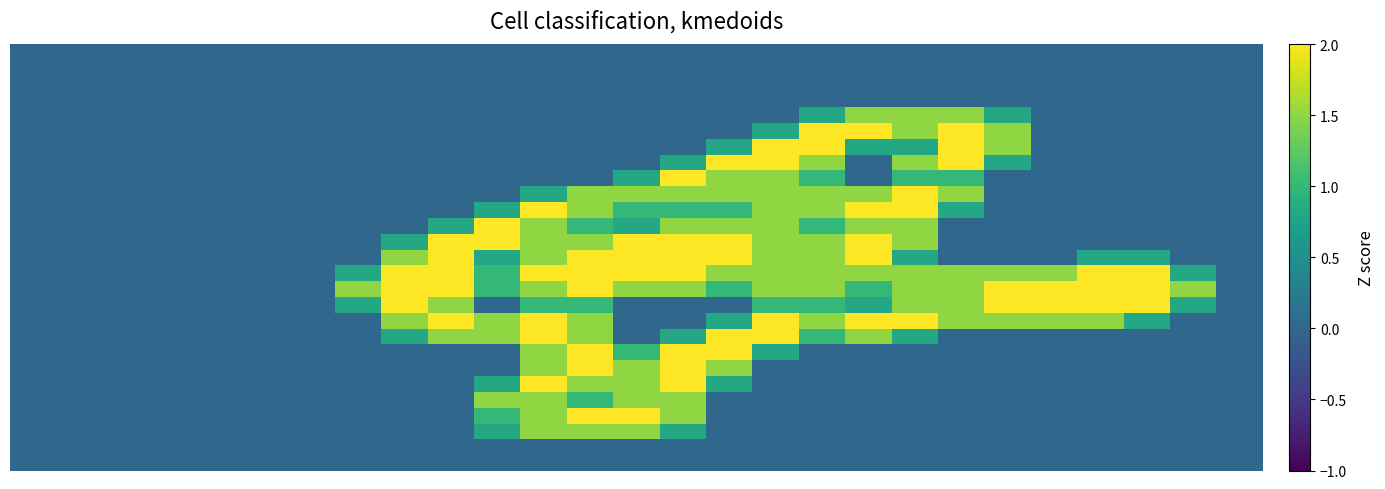

How many data points does each series have?

27